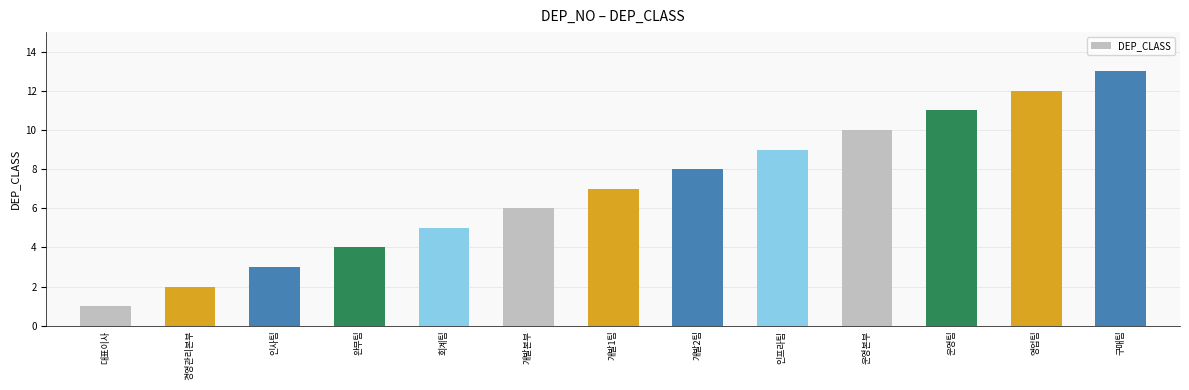

Reading left to right, list all the values displayed in this chart.

대표이사=1	경영관리본부=2	인사팀=3	완무팀=4	회계팀=5	개발본부=6	개발1팀=7	개발2팀=8	인프라팀=9	운영본부=10	운영팀=11	영업팀=12	구매팀=13